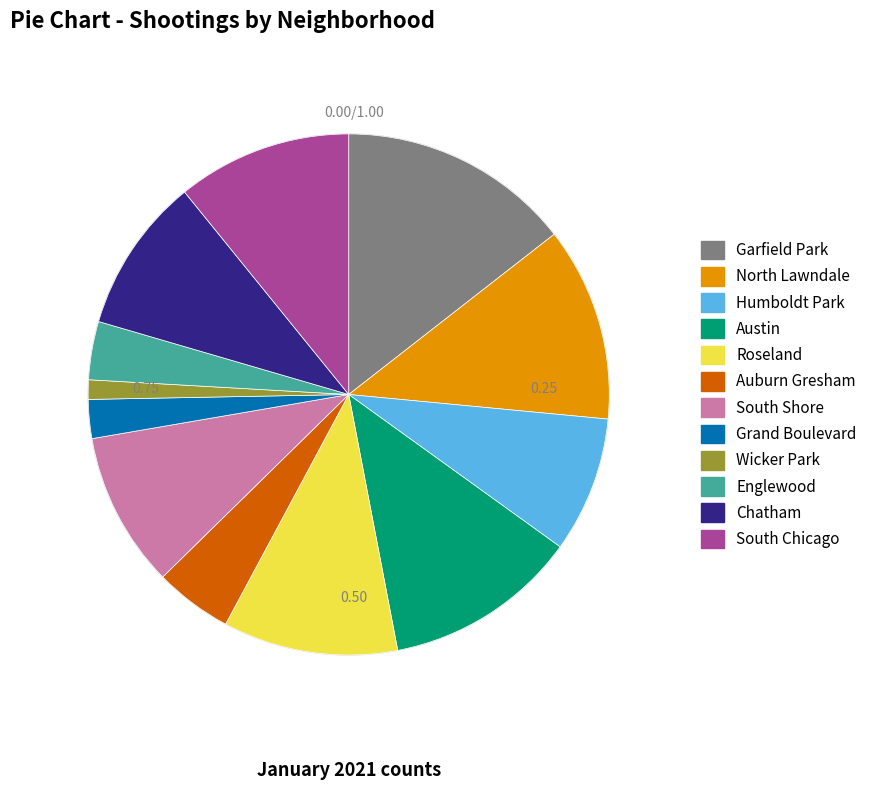

Do Auburn Gresham and Garfield Park together represent more than half of the pie?

No